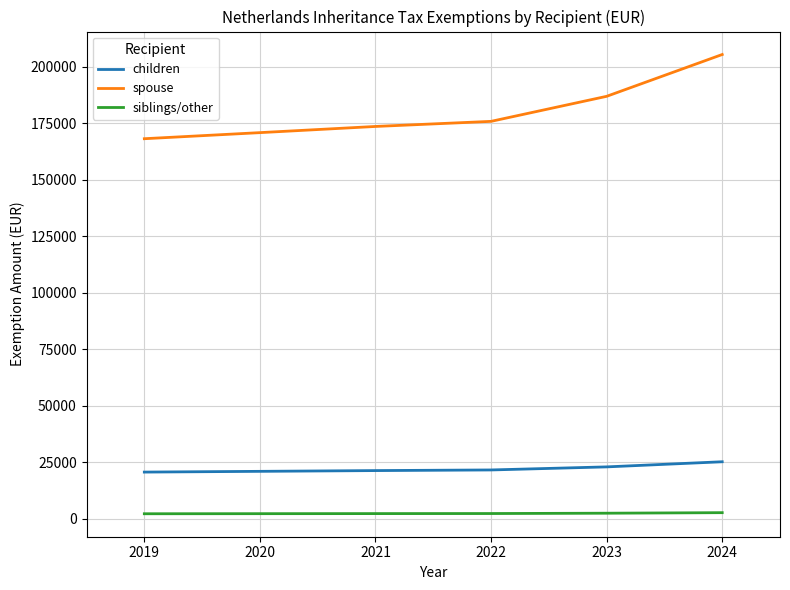

At how many categories does at least one series exceed 16185?

6